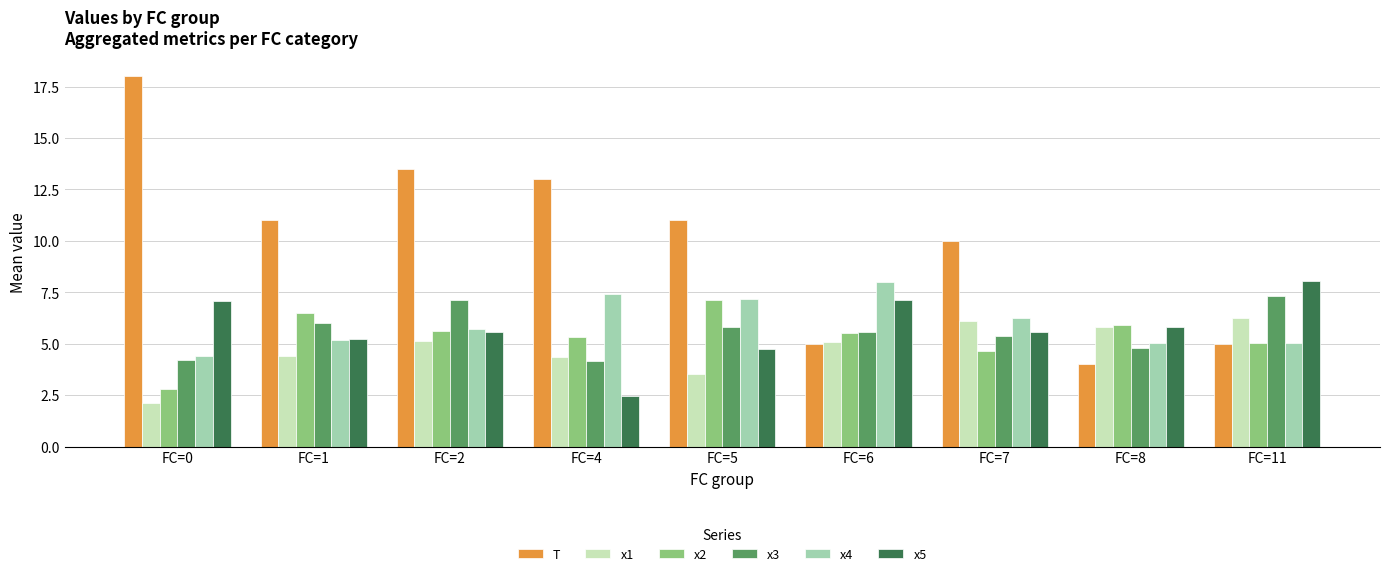

What is the sum of all x2 values?

48.5